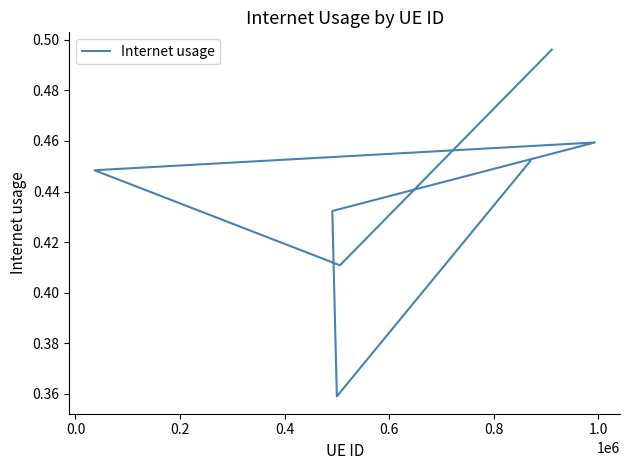

Does the chart display data point markers on the line(s)?

No